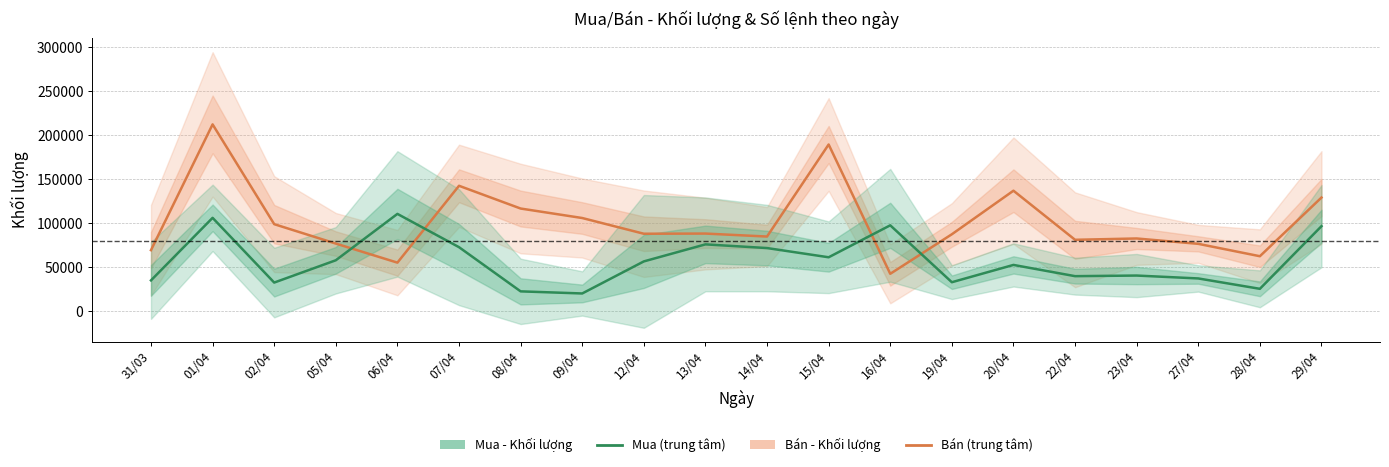

Reading right to left, transcribe all the data shown in this chart.

Bán - Khối lượng: 29/04=129100	28/04=62300	27/04=76400	23/04=82500	22/04=81000	20/04=136900	19/04=87300	16/04=42300	15/04=189500	14/04=84700	13/04=88100	12/04=87900	09/04=105800	08/04=116600	07/04=142500	06/04=55000	05/04=76700	02/04=98800	01/04=212400	31/03=69200
Mua - Khối lượng: 29/04=96500	28/04=25200	27/04=37000	23/04=40300	22/04=39600	20/04=52400	19/04=32700	16/04=97500	15/04=61100	14/04=71600	13/04=75800	12/04=56400	09/04=19900	08/04=22300	07/04=72600	06/04=110500	05/04=57700	02/04=32300	01/04=106000	31/03=34800